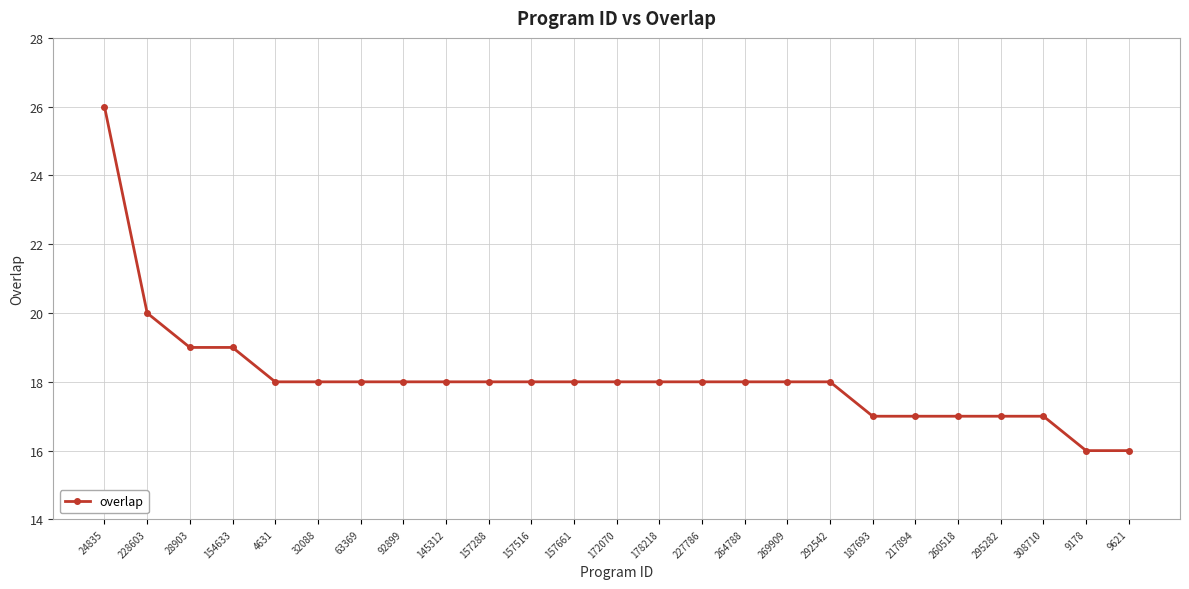

Does the chart have visible grid lines?

Yes